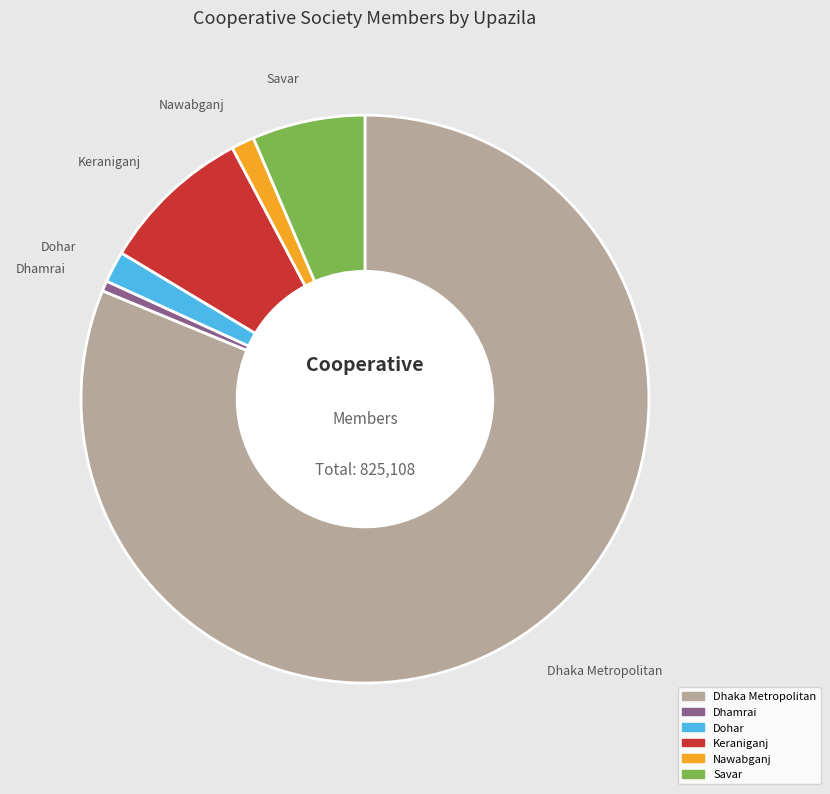

What is the majority slice?

Dhaka Metropolitan